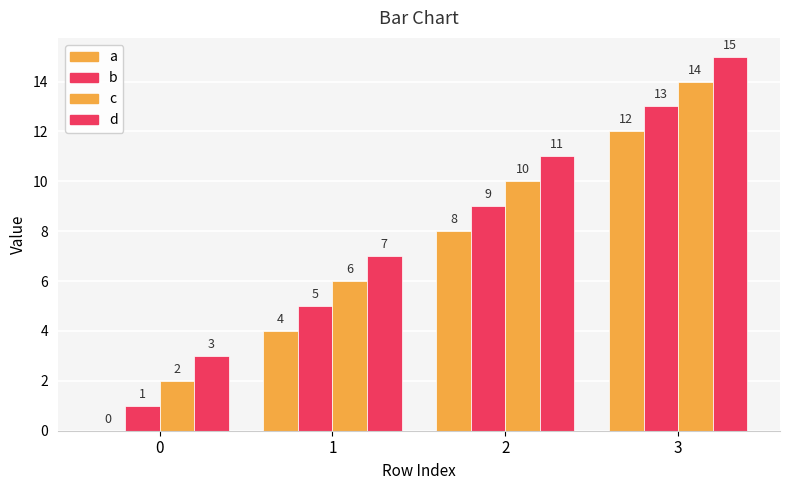

Count the d values in the range 7 to 15.

3